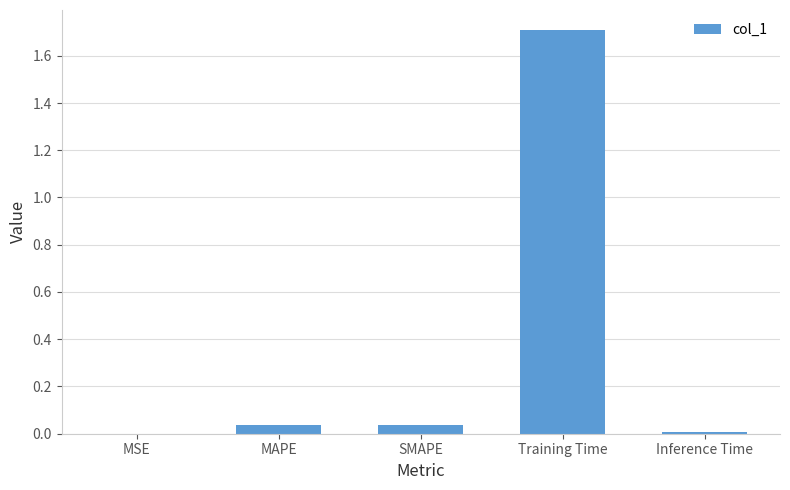

Are the bars grouped side by side (vs. stacked)?

No